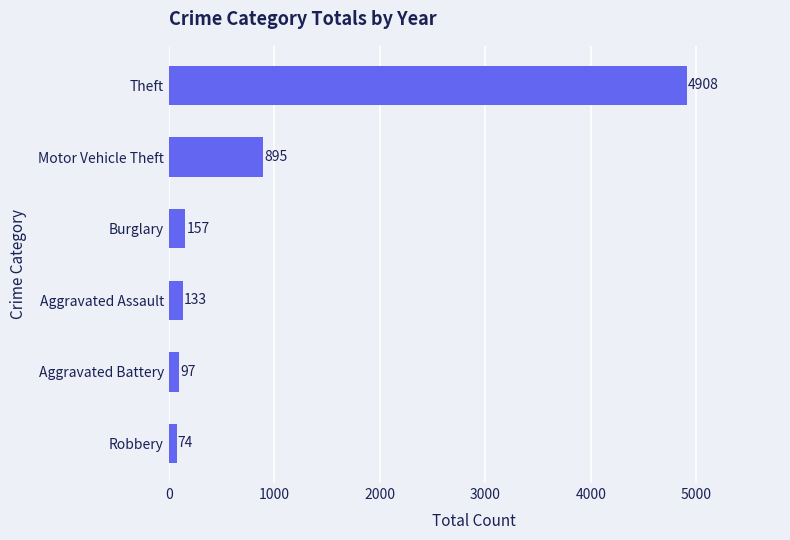

Are the bars grouped side by side (vs. stacked)?

No